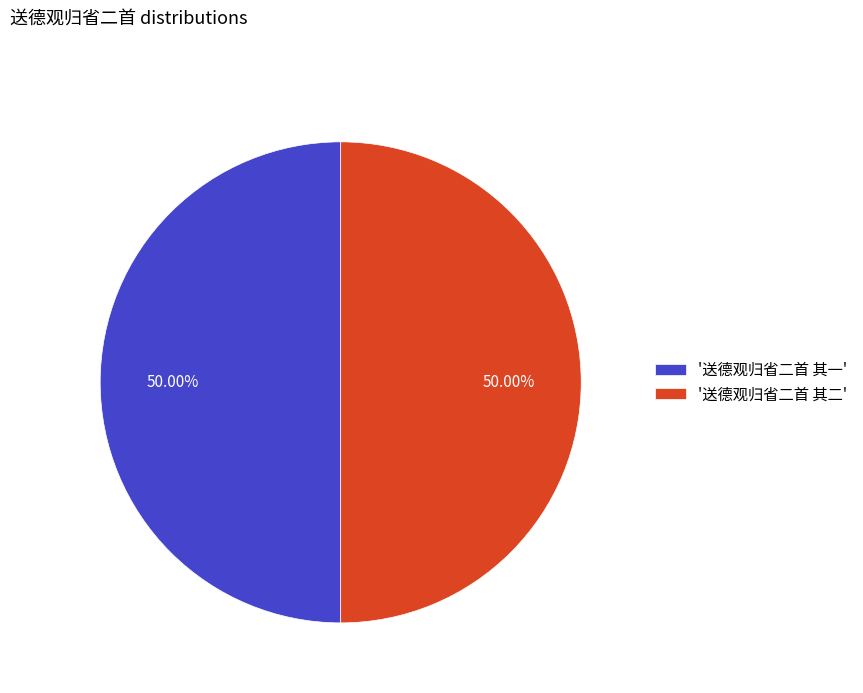

How many slices are in this pie chart?

2